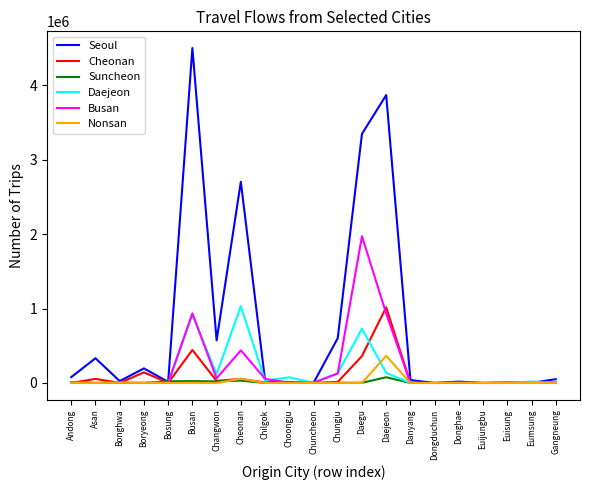

What is the total value across all series at Daegu?

6412287